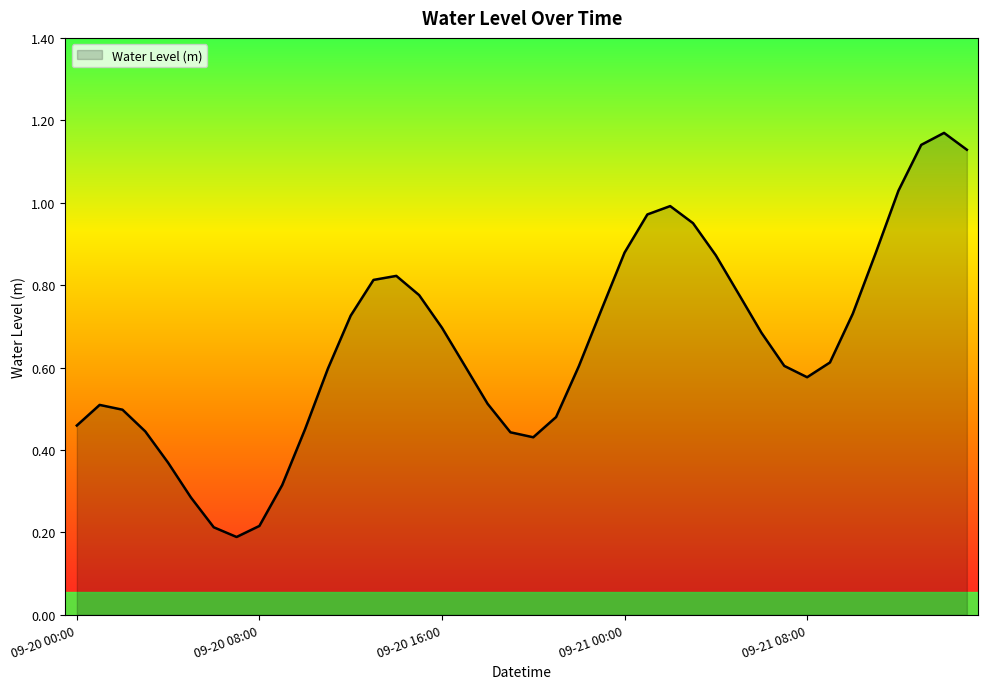

How many interior local valleys (lower than both neighbors) does the data have?

3